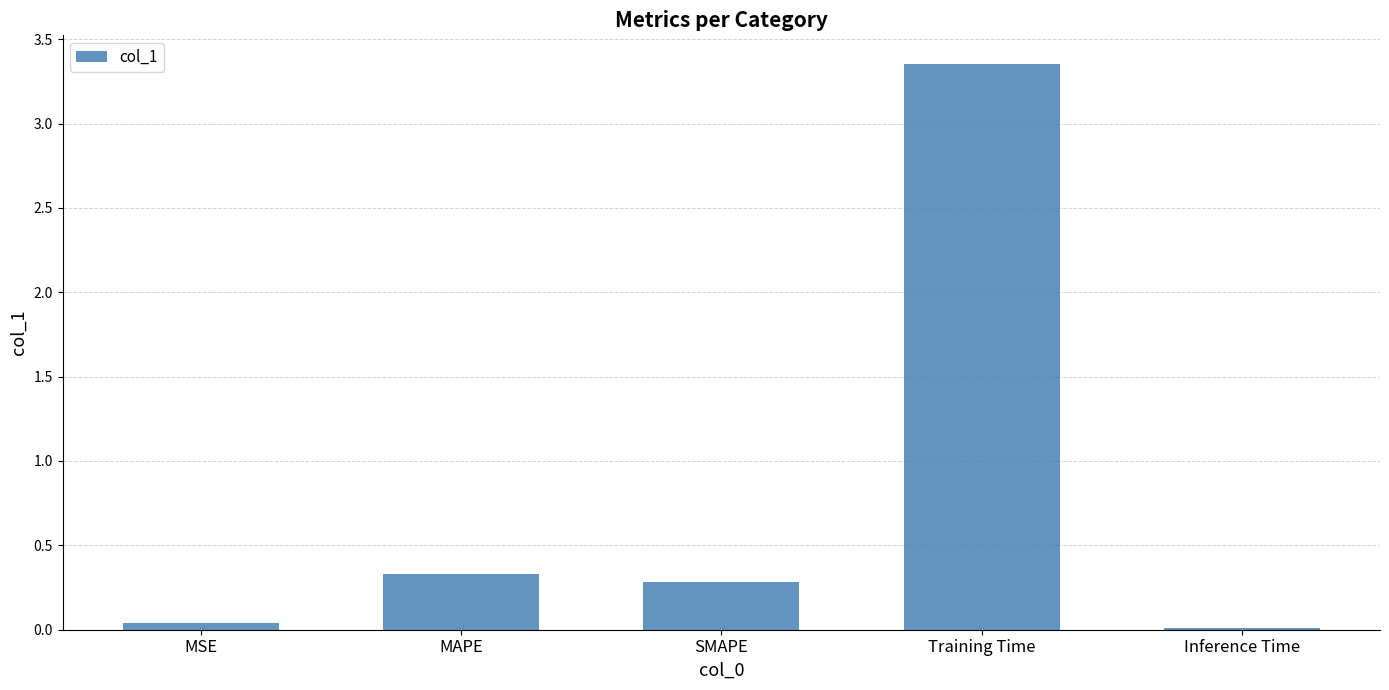

The value at SMAPE is 0.3. True or false?

True